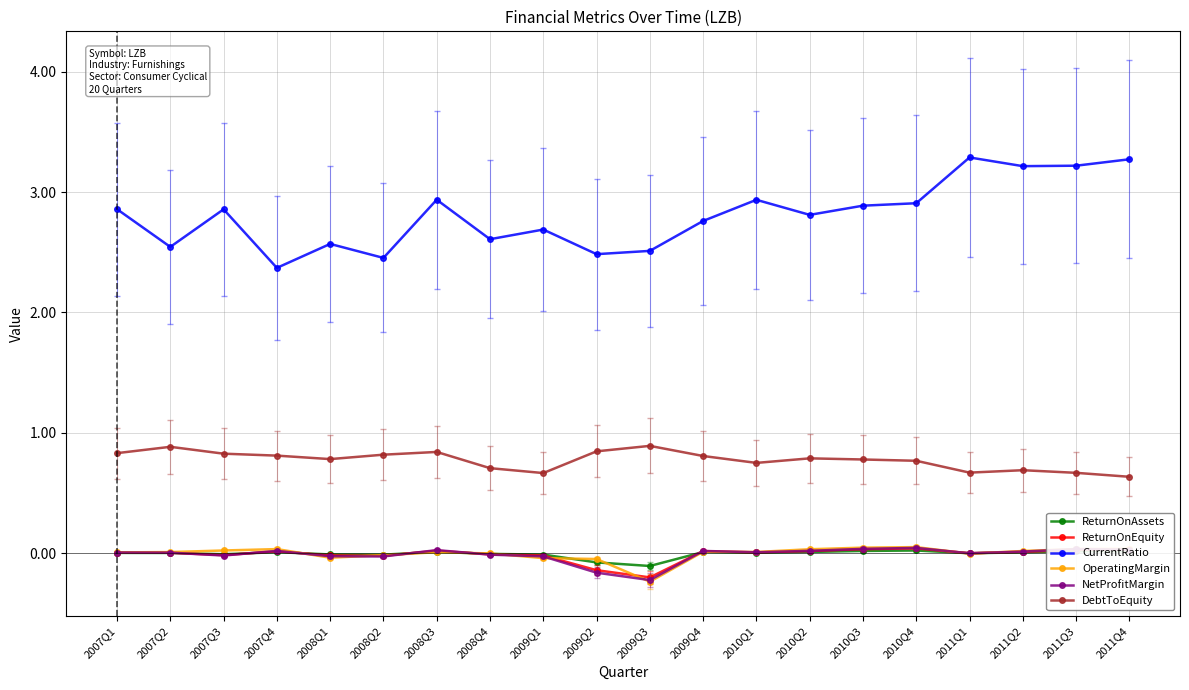

What is the label of the 16th point from the left?

2010Q4